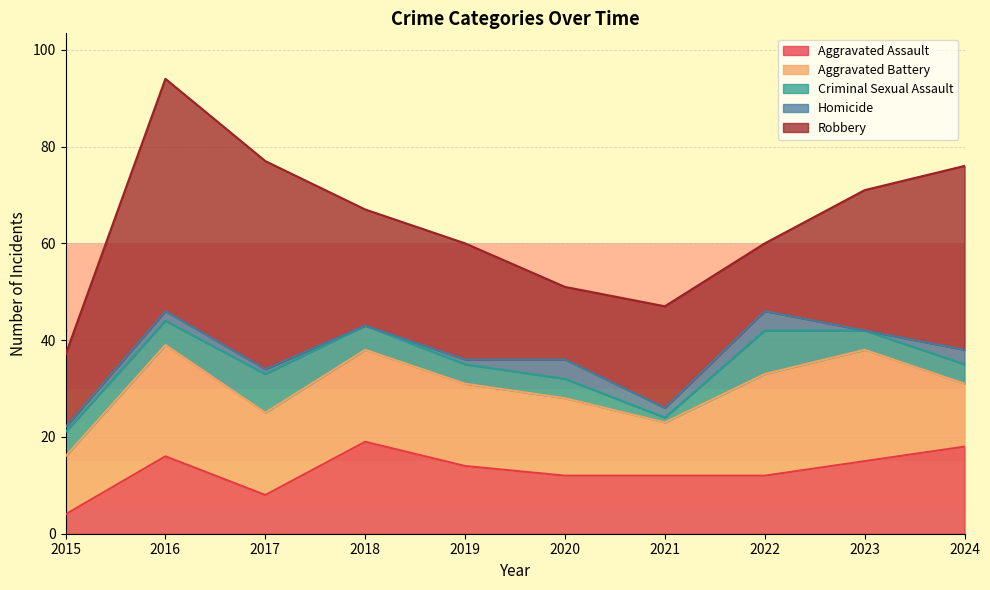

True or false: Robbery and Homicide cross at least once.

False